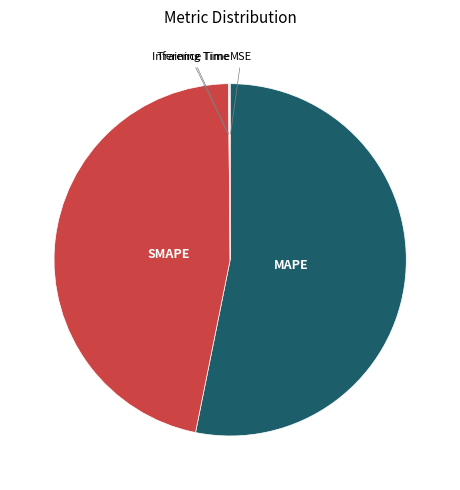

Rank the categories by value from highest to lowest.

MAPE, SMAPE, Inference Time, Training Time, MSE